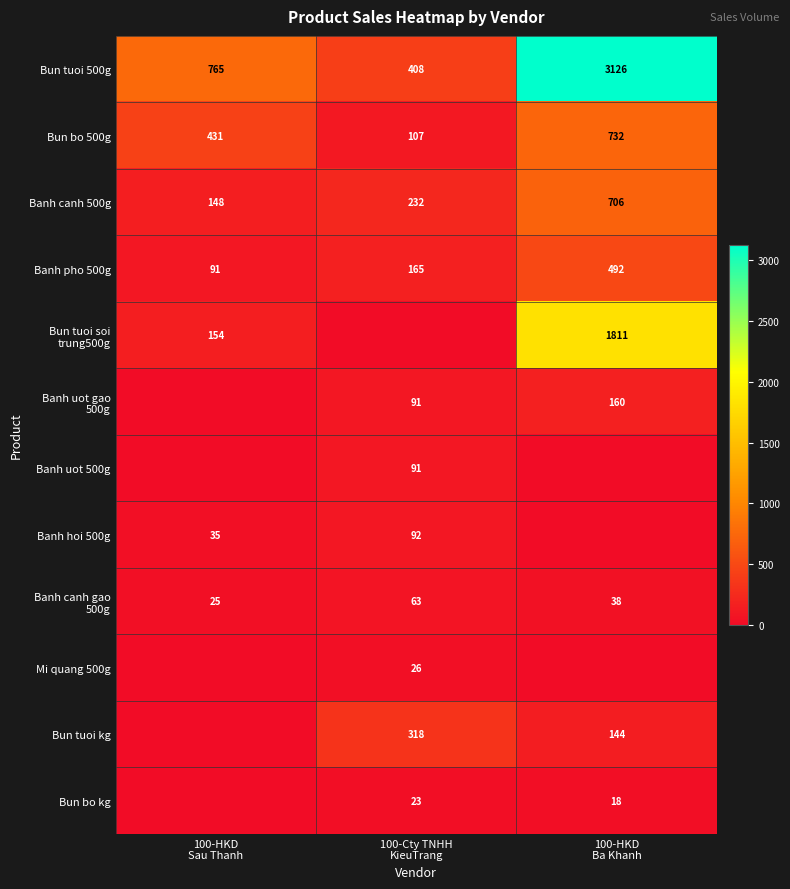

What is the sum of all Banh pho 500g values?

748